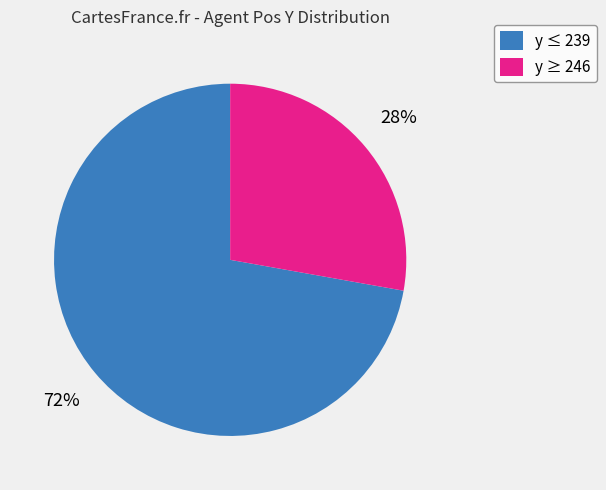

To the nearest percent, what is the difference between the largest and smallest slice percentages?

44%